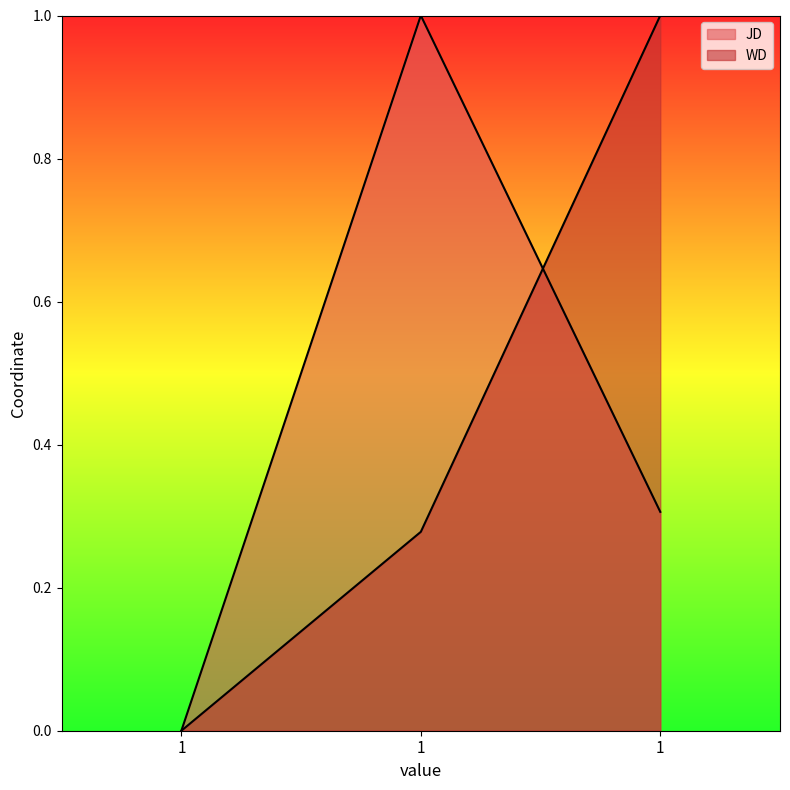

Which series changed the most between 1 and 1?

JD